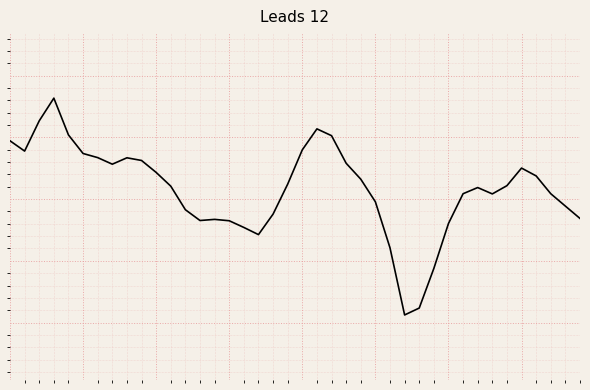

Is this an area chart (filled region under the line)?

No